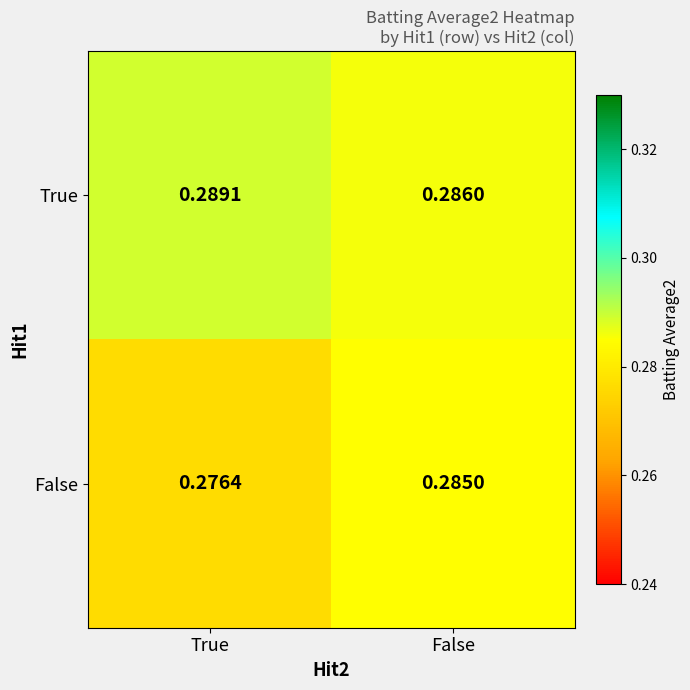

Which label corresponds to the largest value in the chart?

True